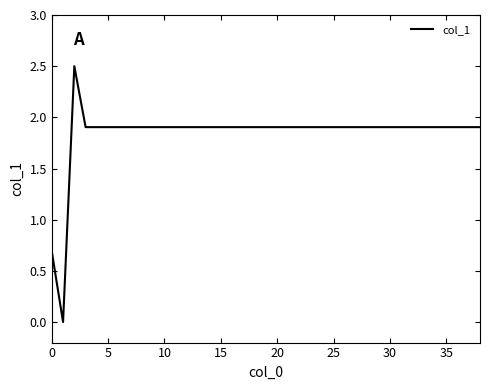

What is the difference between the maximum and minimum values?

2.5